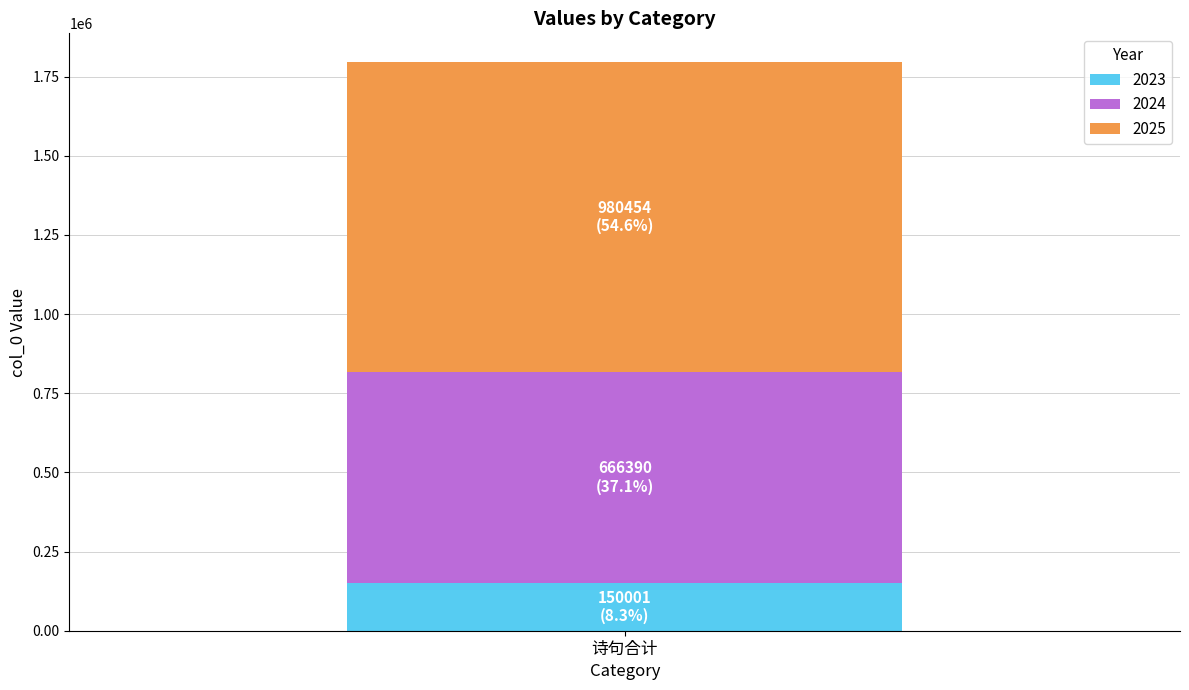

Read the 2023 value at 诗句合计.

150001